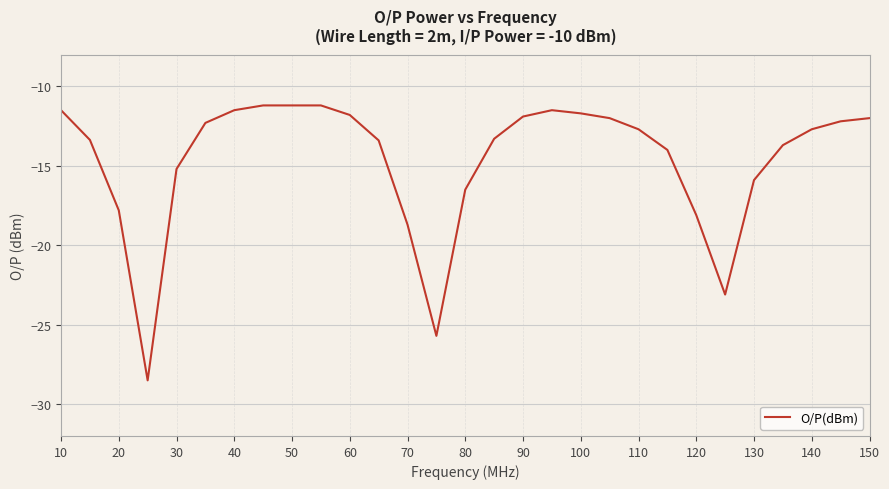

How many distinct data groups are displayed?

1